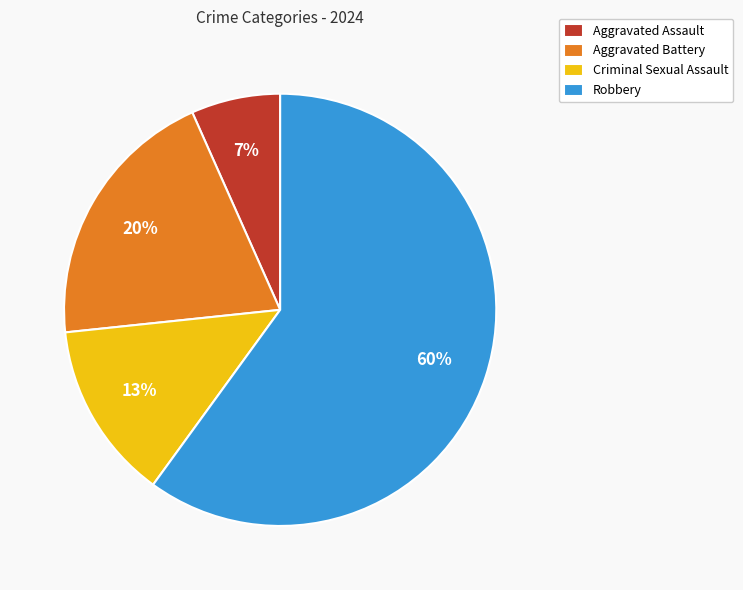

To the nearest percent, what is the difference between the Robbery and Criminal Sexual Assault slice percentages?

47%